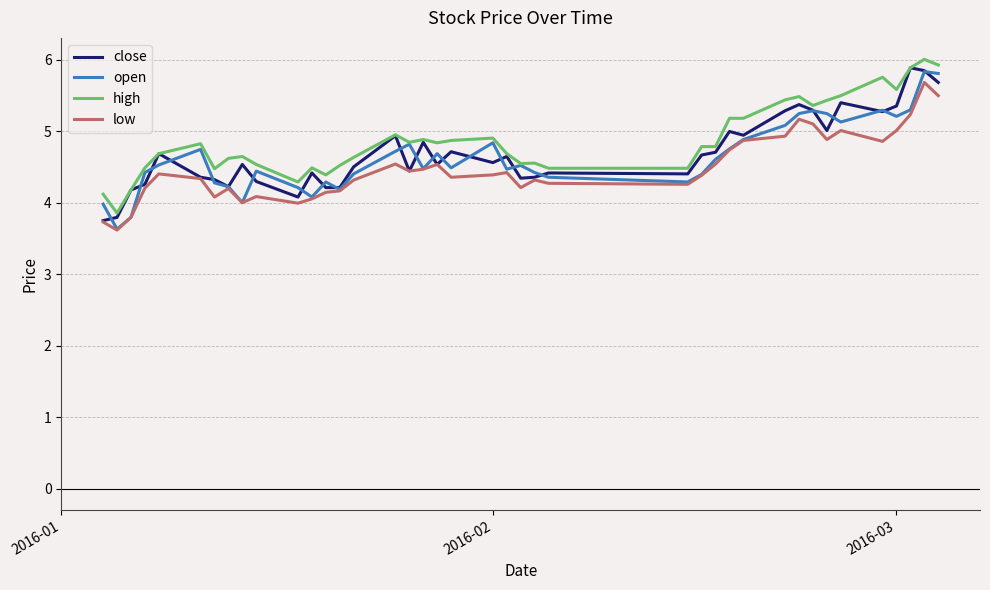

How many lines are shown in the chart?

4